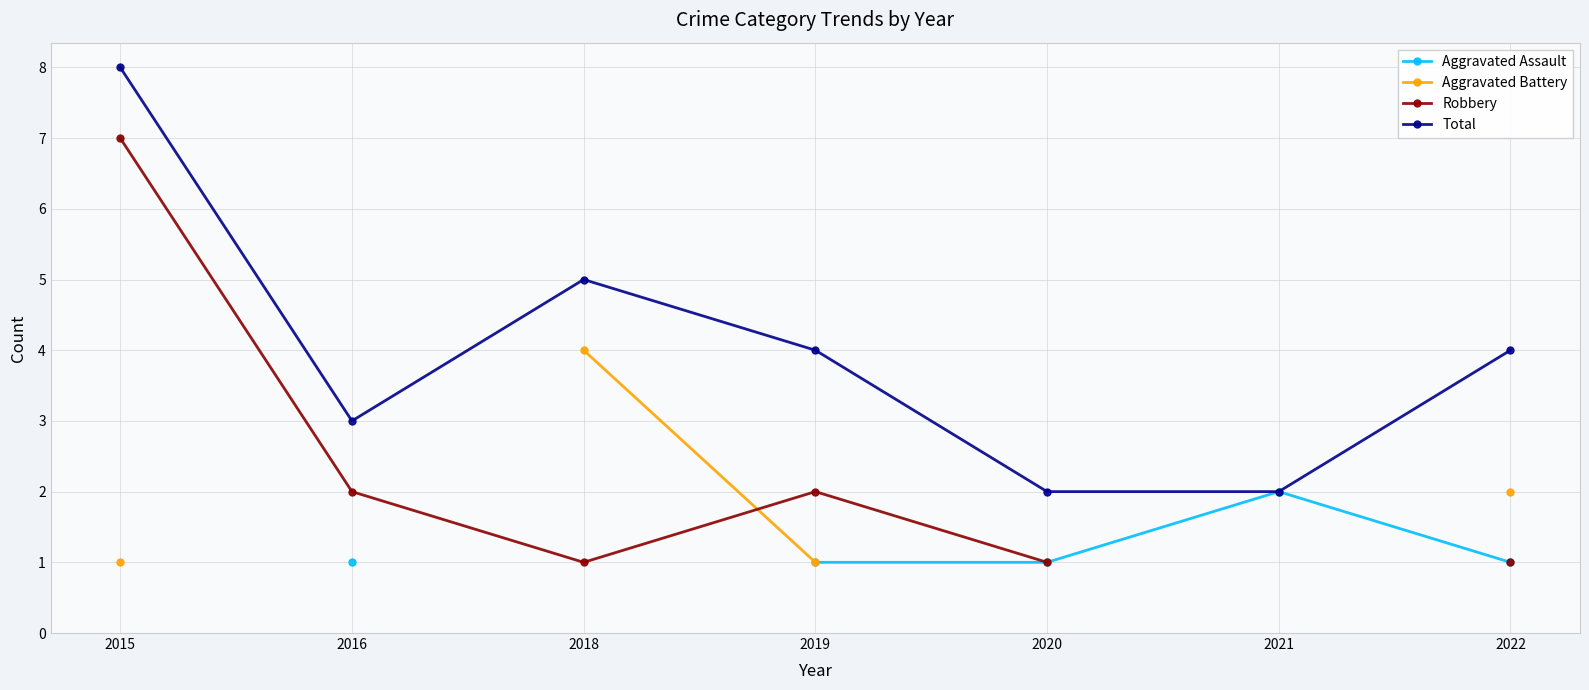

How many categories are shown in the chart?

7